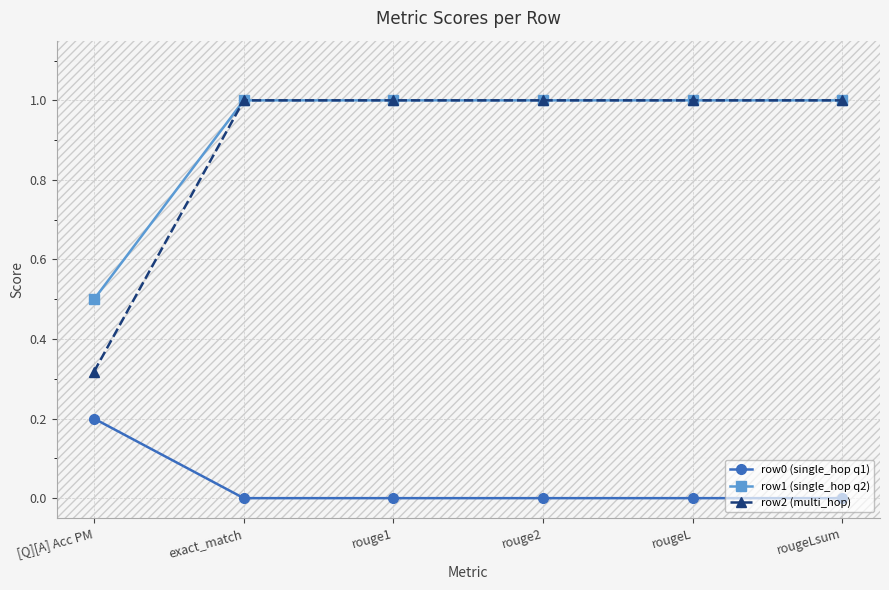

Does the chart display data point markers on the line(s)?

Yes